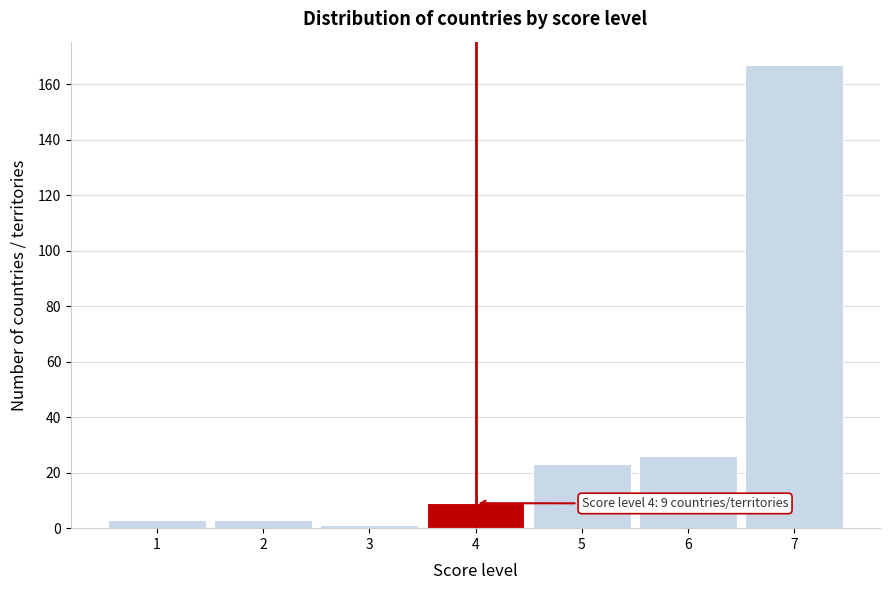

Reading left to right, list all the values displayed in this chart.

3	3	1	9	23	26	167